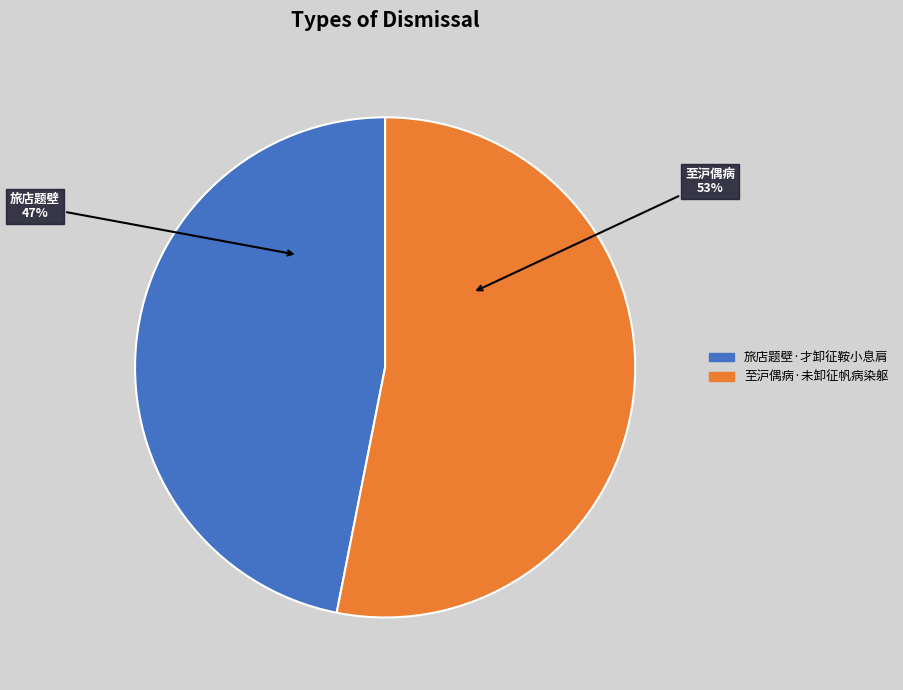

Combined, do 旅店题壁·才卸征鞍小息肩 and 至沪偶病·未卸征帆病染躯 account for over 50%?

Yes